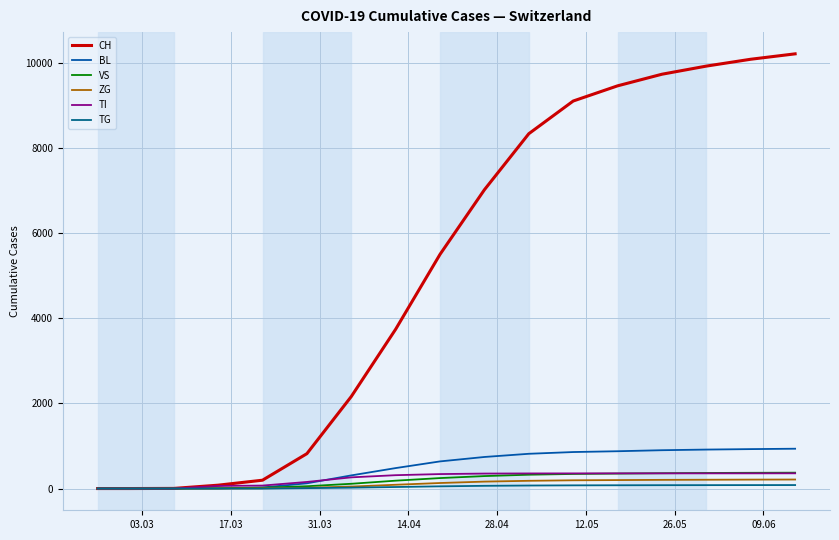

What is the sum of all TI values?

4052